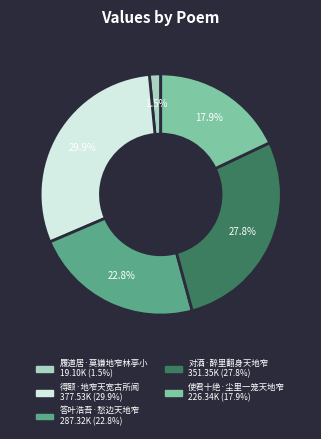

To the nearest percent, what is the combined percentage of 履道居·莫嫌地窄林亭小 and 使君十绝·尘里一笼天地窄?

19%